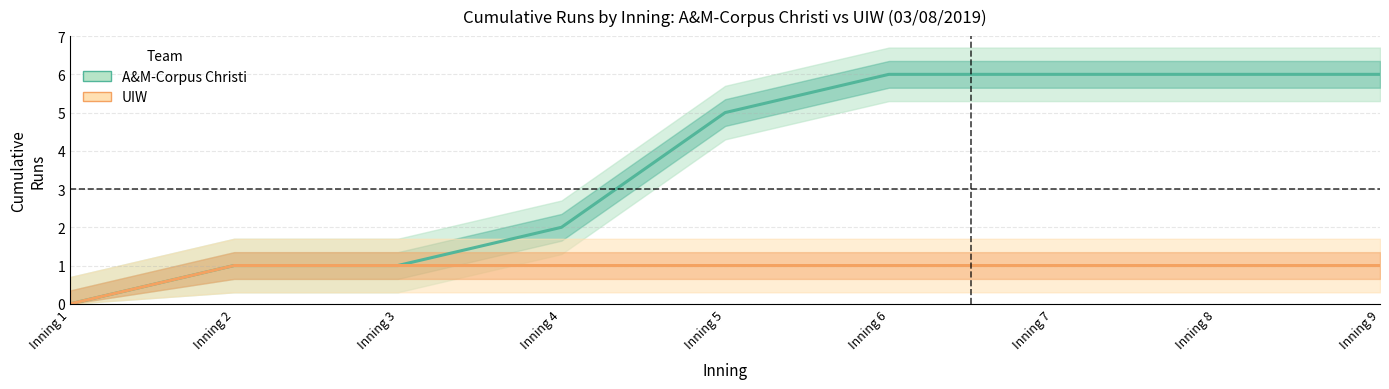

Is the value of UIW at Inning 9 greater than the value of A&M-Corpus Christi at Inning 4?

No